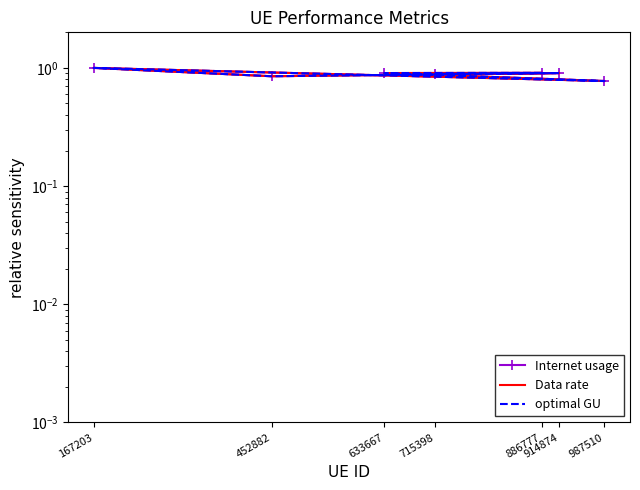

Which series changed the most between 914874 and 715398?

Internet usage